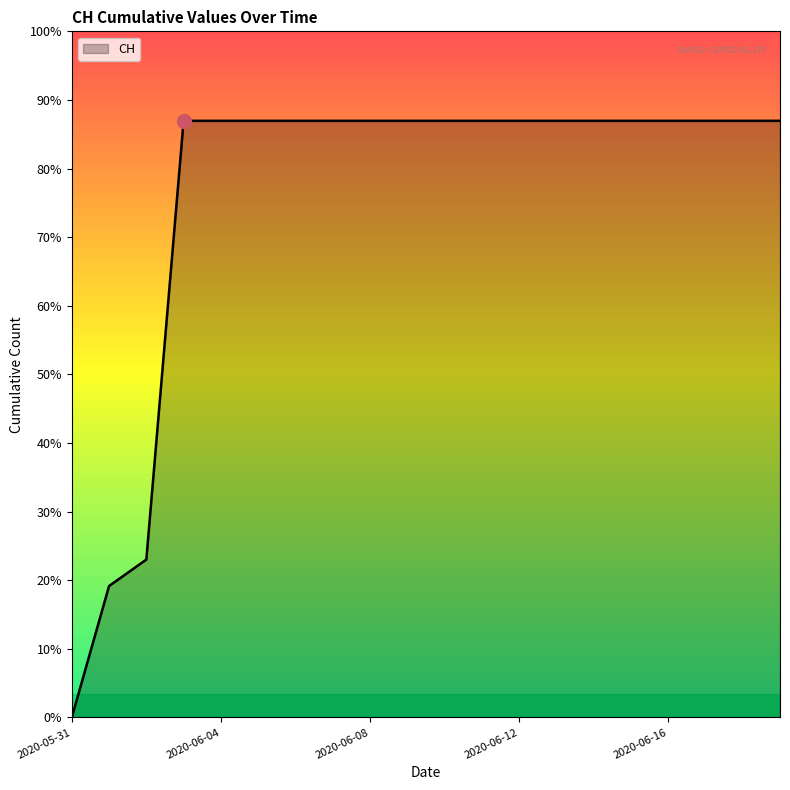

Which label corresponds to the smallest value in the chart?

2020-05-31